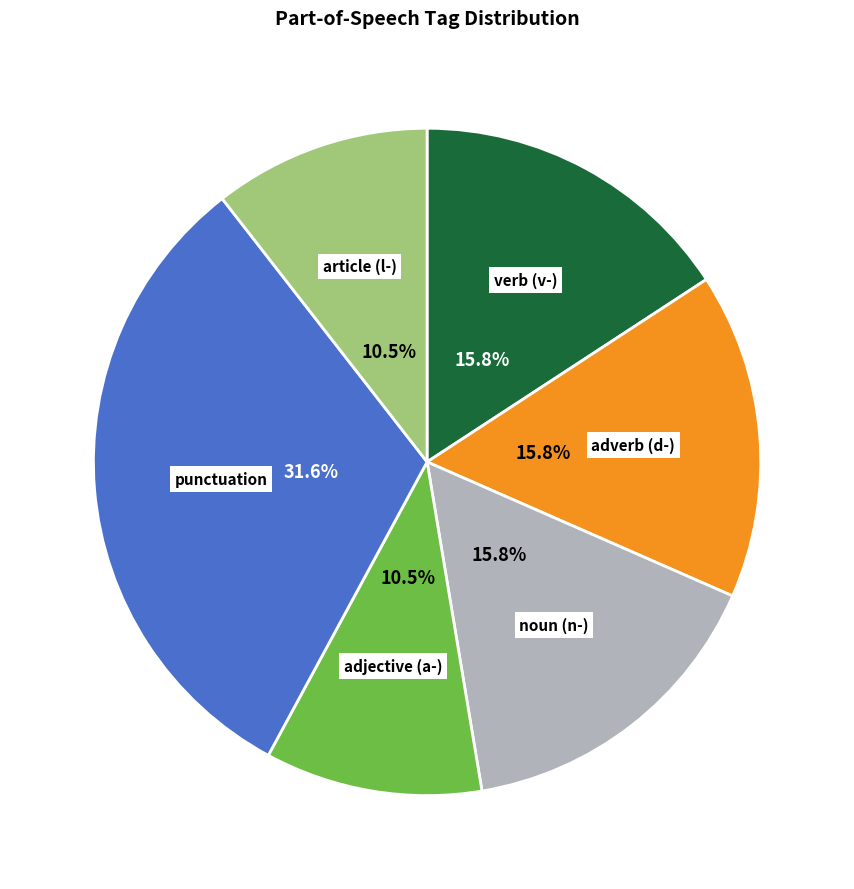

Is there a majority slice in this chart?

No